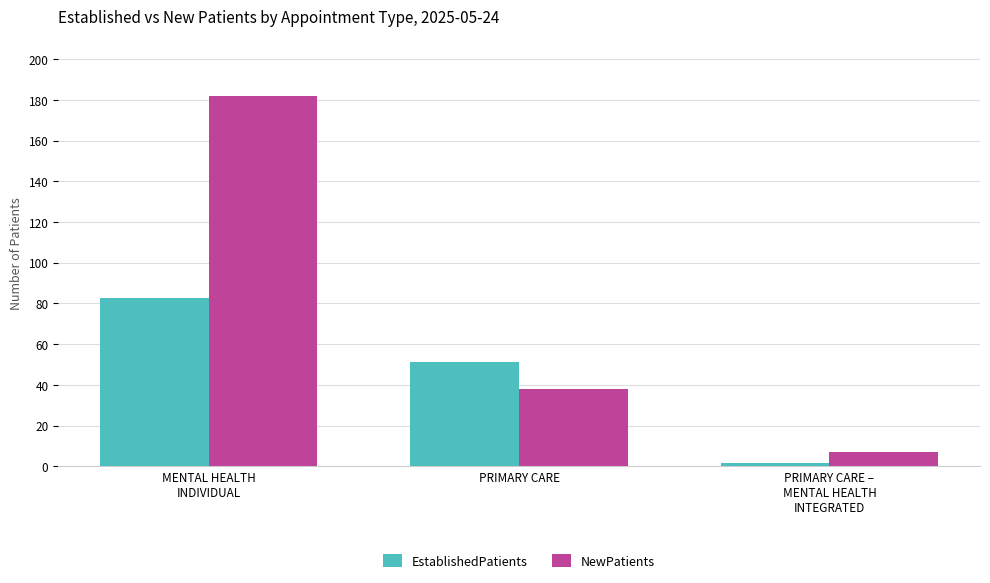

Read the NewPatients value at MENTAL HEALTH
INDIVIDUAL.

182.0